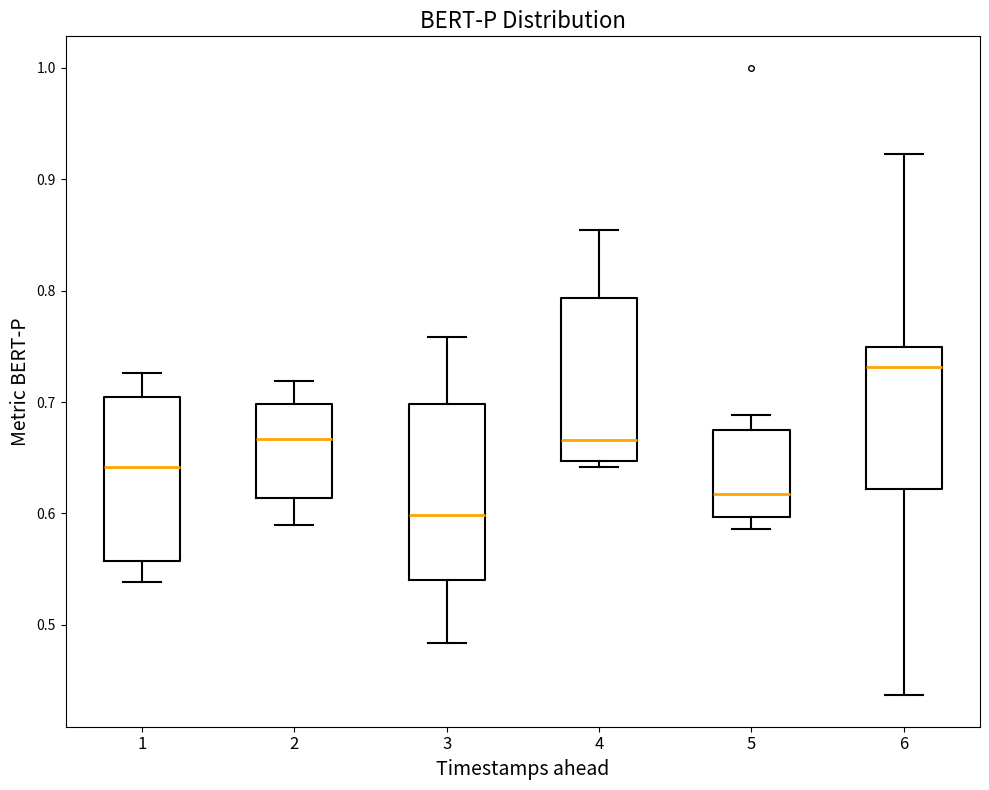

Which box has the lowest median line?

3